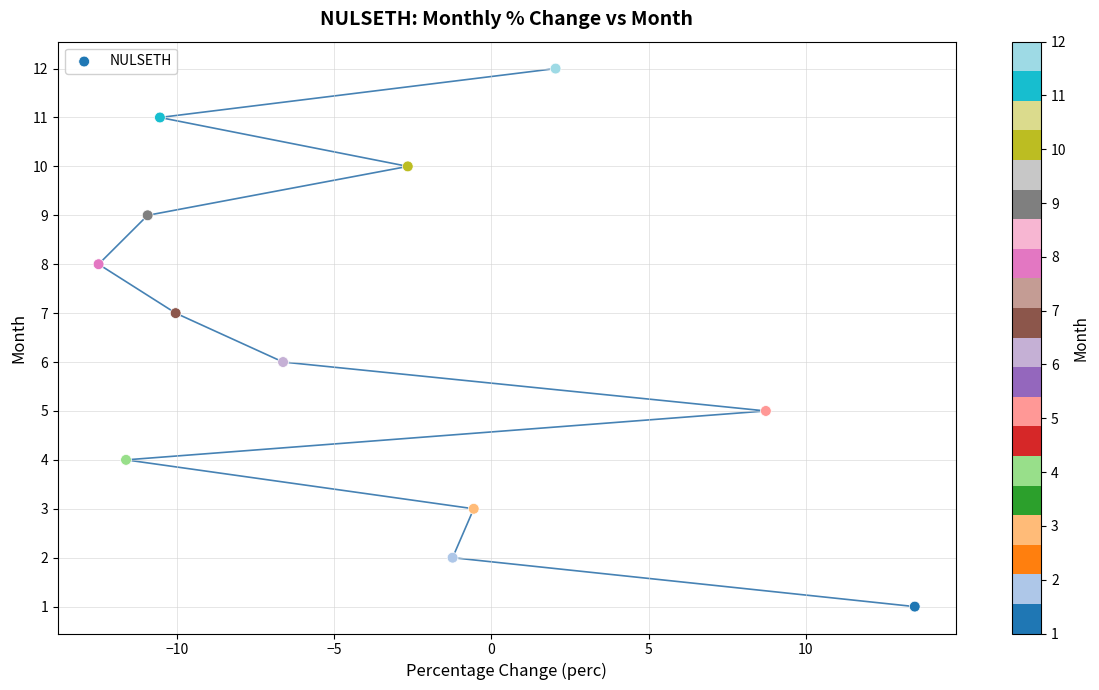

How many points are shown in the scatter plot?

12